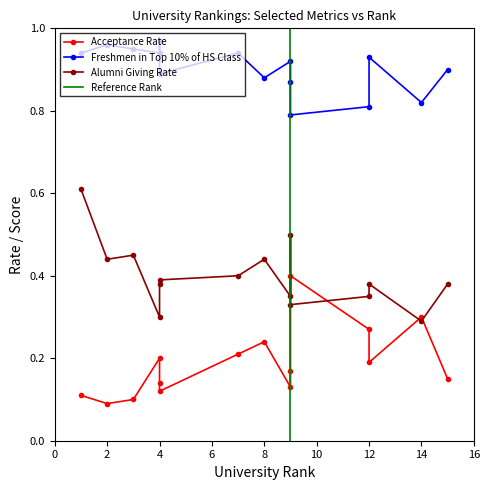

The value of Acceptance Rate at 14 is 0.5. True or false?

False